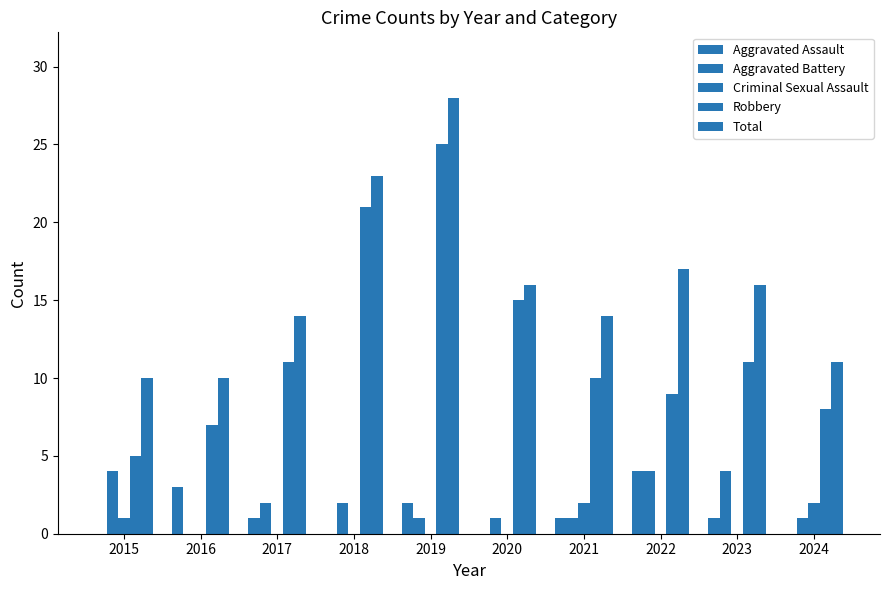

The value of Criminal Sexual Assault at 2020 is 0. True or false?

True